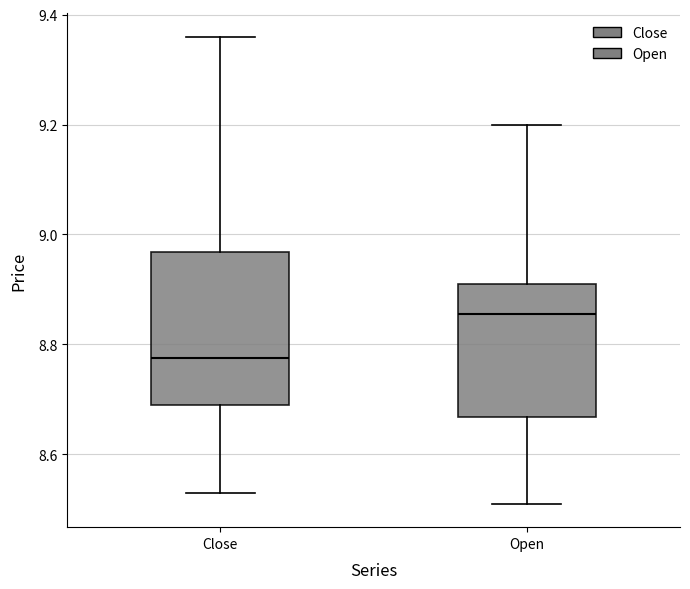

Reading left to right, read every box against the y-axis: the position of its median line, the range the box covers, and the ends of its whiskers. The values are not printed on the chart, so give them approximately, as read against the axis.

Close: median 8.78, box 8.70 to 8.96, whiskers 8.54 to 9.36
Open: median 8.86, box 8.66 to 8.92, whiskers 8.52 to 9.20